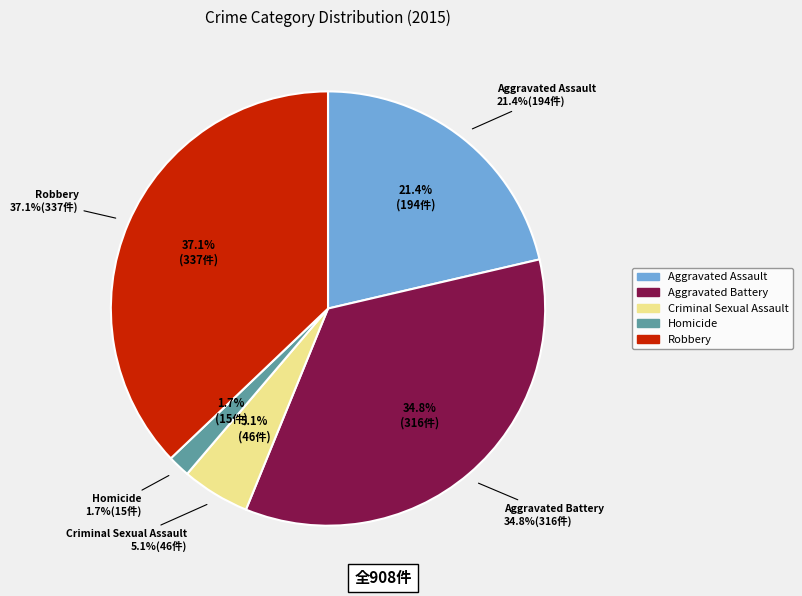

How many segments does this pie chart have?

5